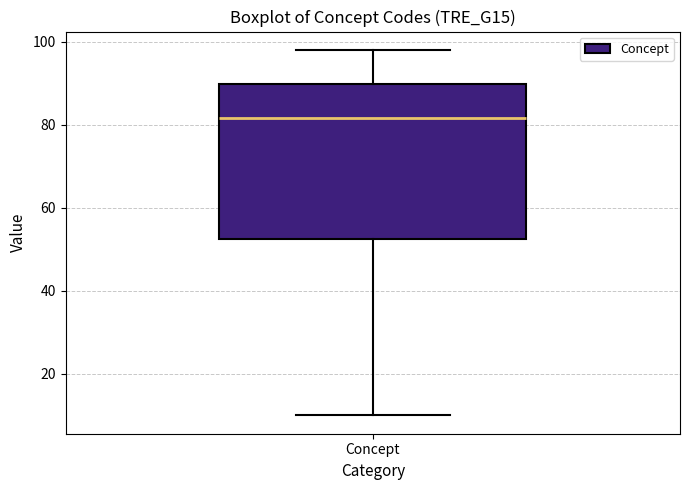

Where does the upper whisker of the box for Concept end on the y-axis? The values are not printed on the chart, so give them approximately, as read against the axis.

98